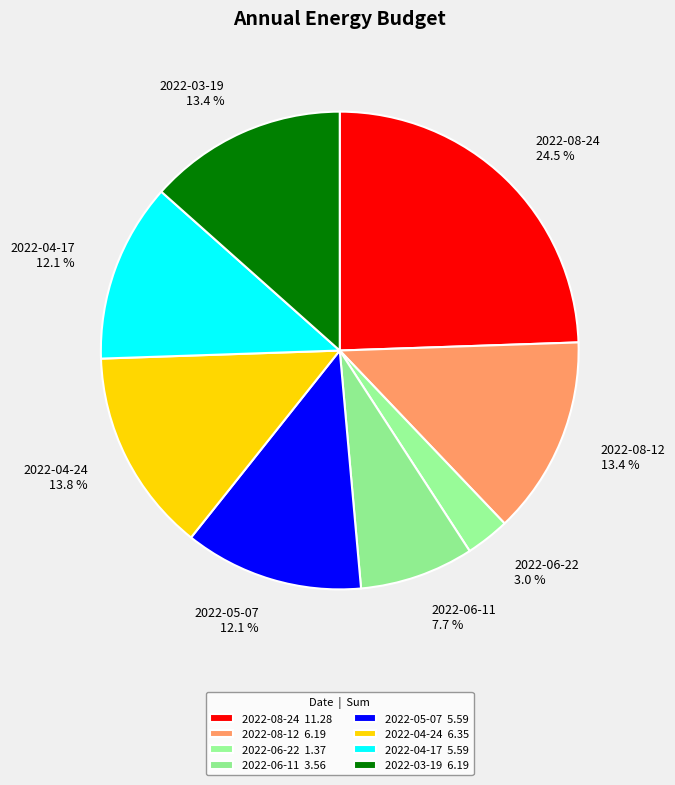

Which slice is the largest?

2022-08-24